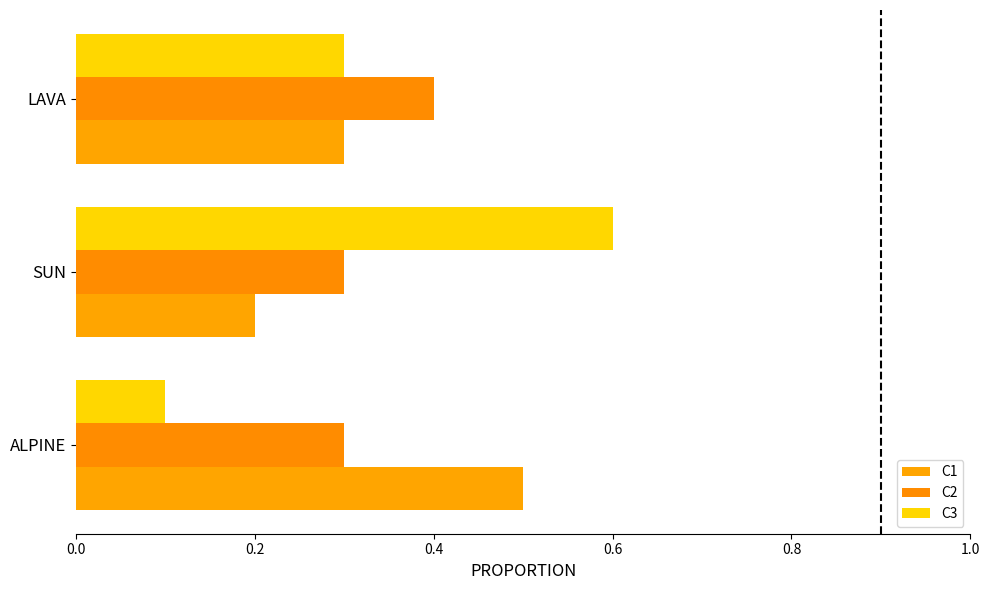

What is the maximum value shown in the chart?

0.6